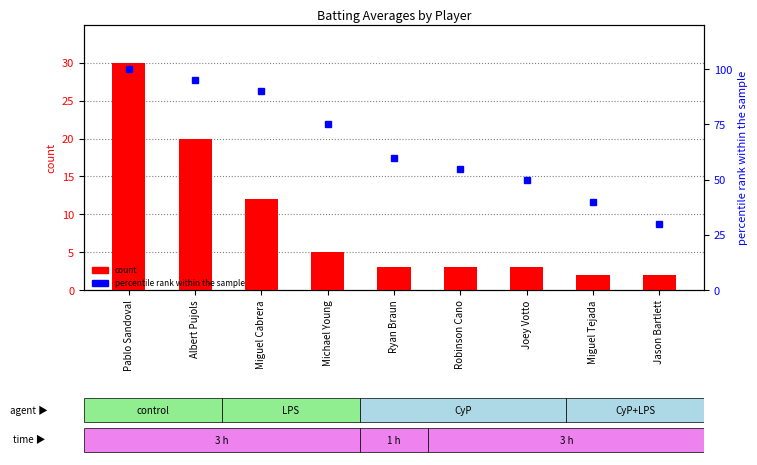

Which has a higher value, Joey Votto or Michael Young?

Michael Young